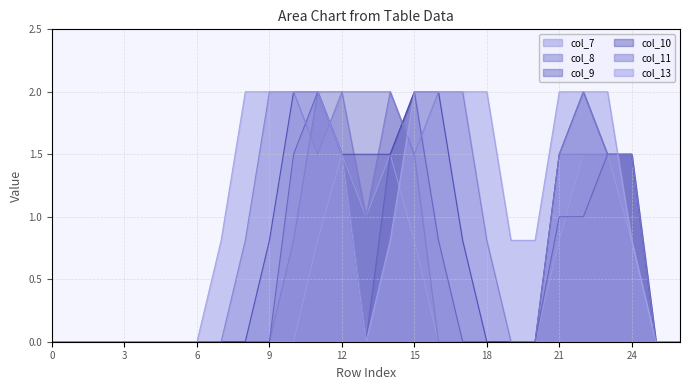

What is the value of the col_9 point at the 23rd from the left?

1.0